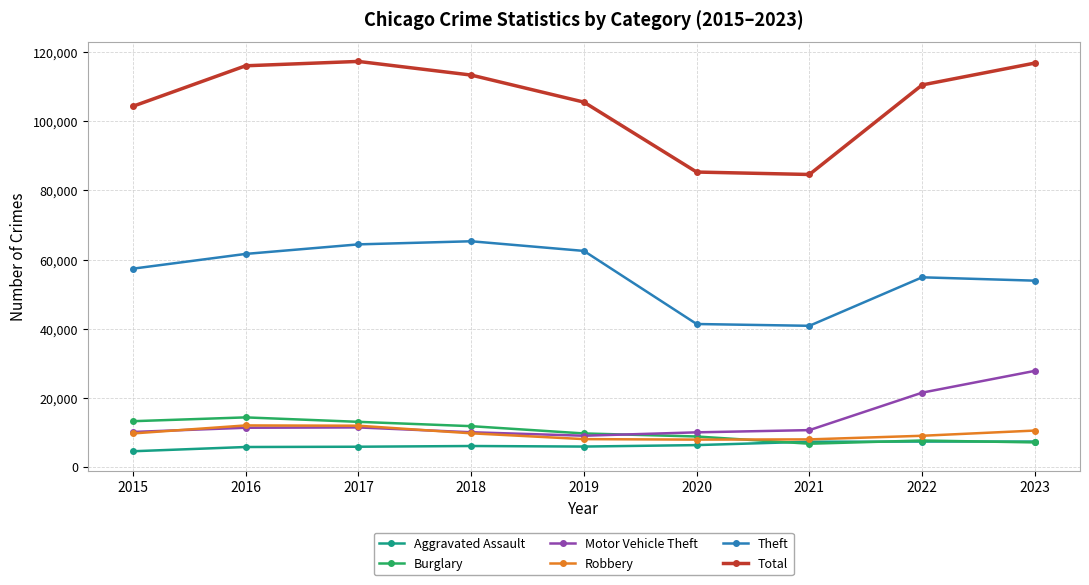

What is the difference between the Robbery values at 2019 and 2022?

970